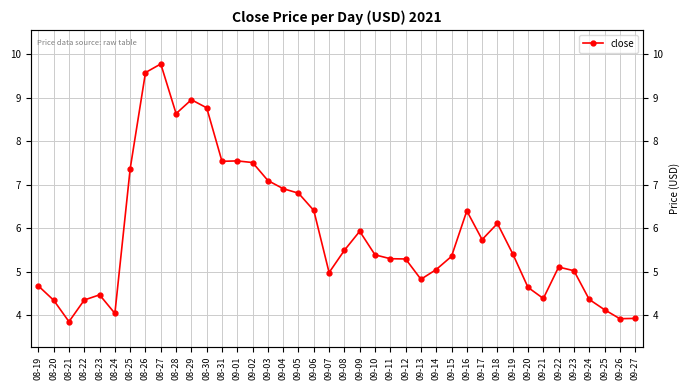

How many values exceed 5?

26